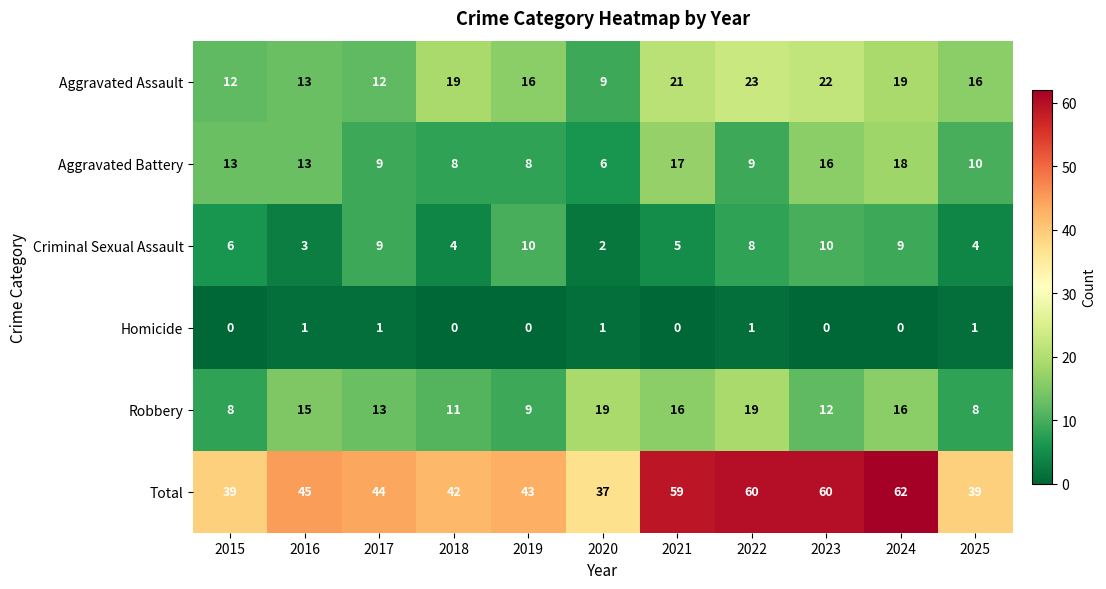

What is the greatest value displayed?

62